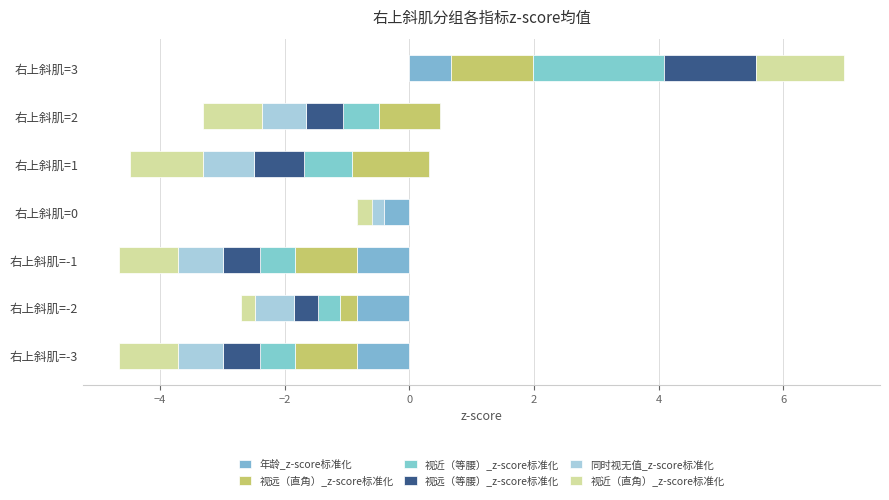

What is the difference between the maximum and minimum values in the 视近（等腰）_z-score标准化 series?

2.9